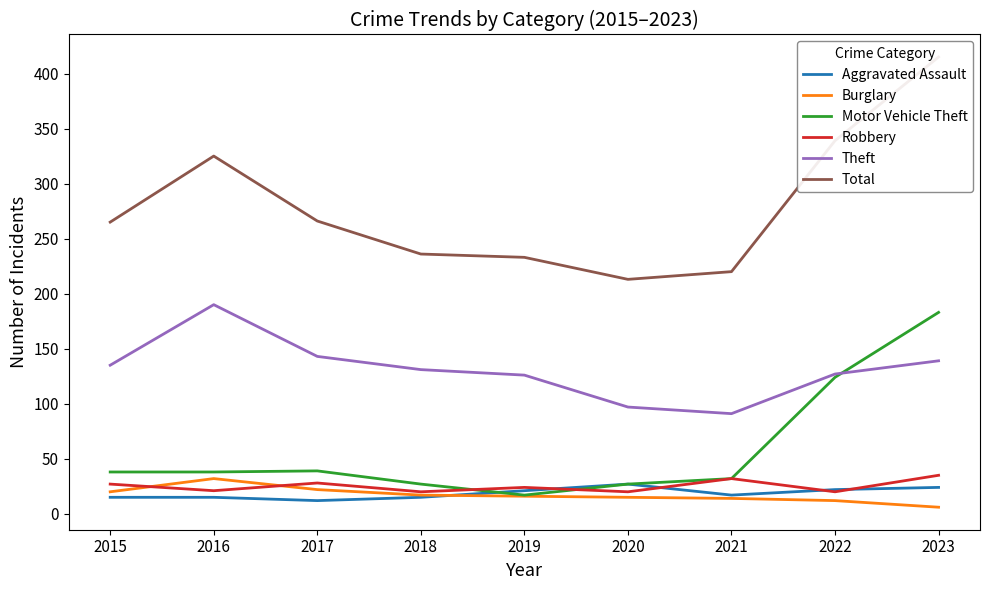

What is the maximum value shown in the chart?

415